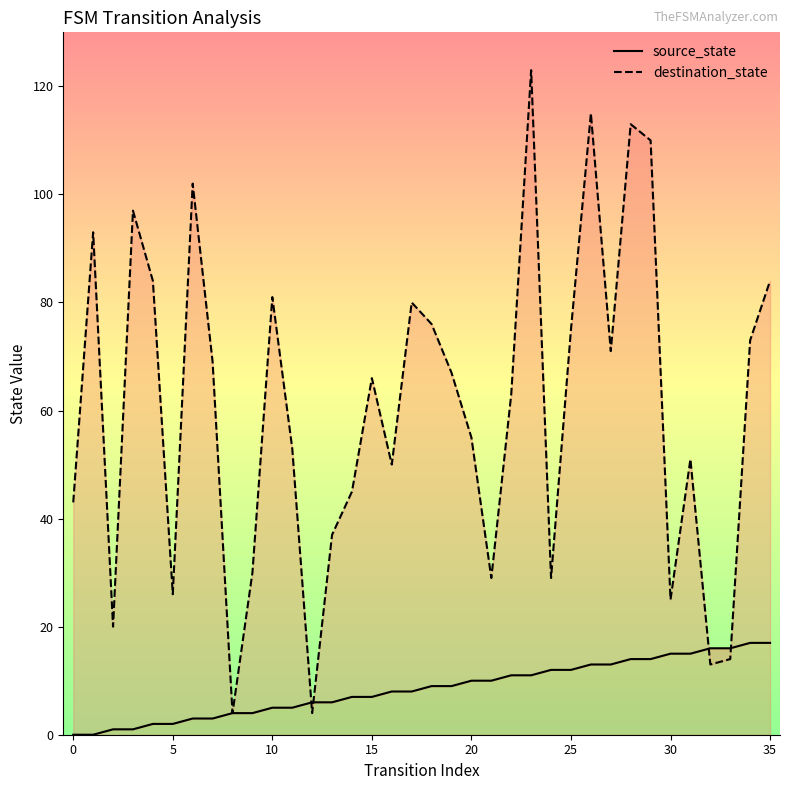

At which label is source_state closest to 8?

16